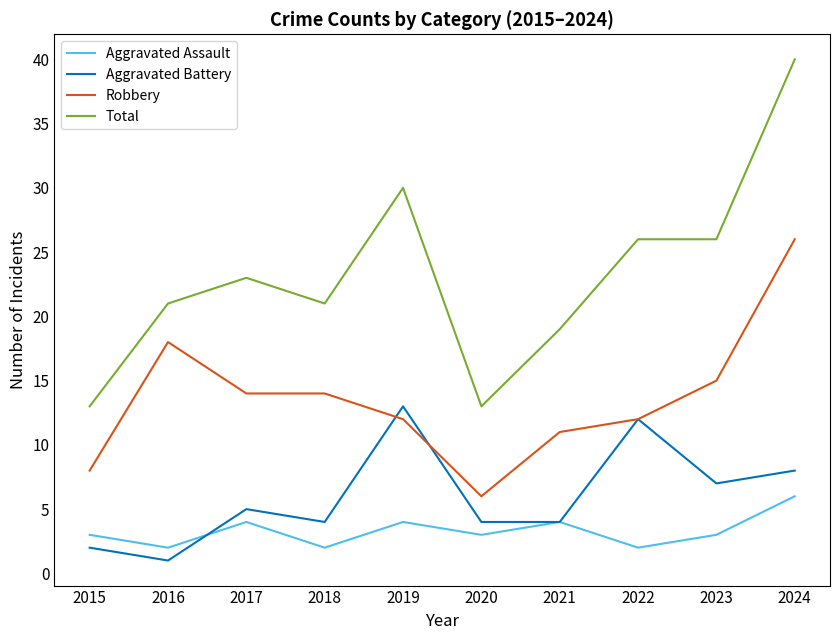

What is the greatest value displayed?

40